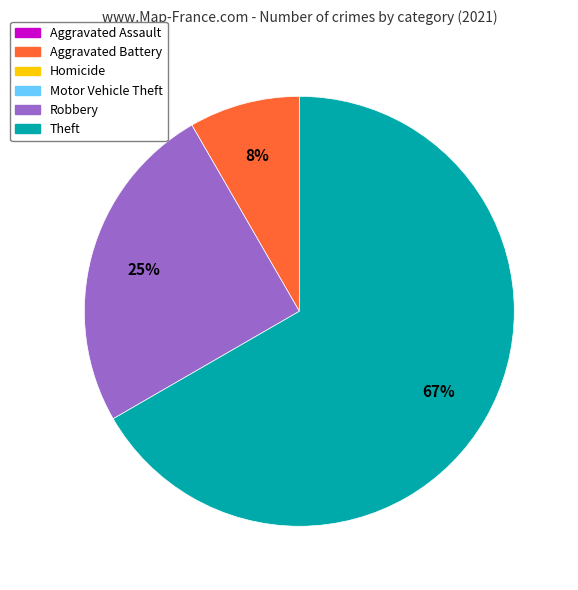

Is there any slice that represents more than half of the pie?

Yes